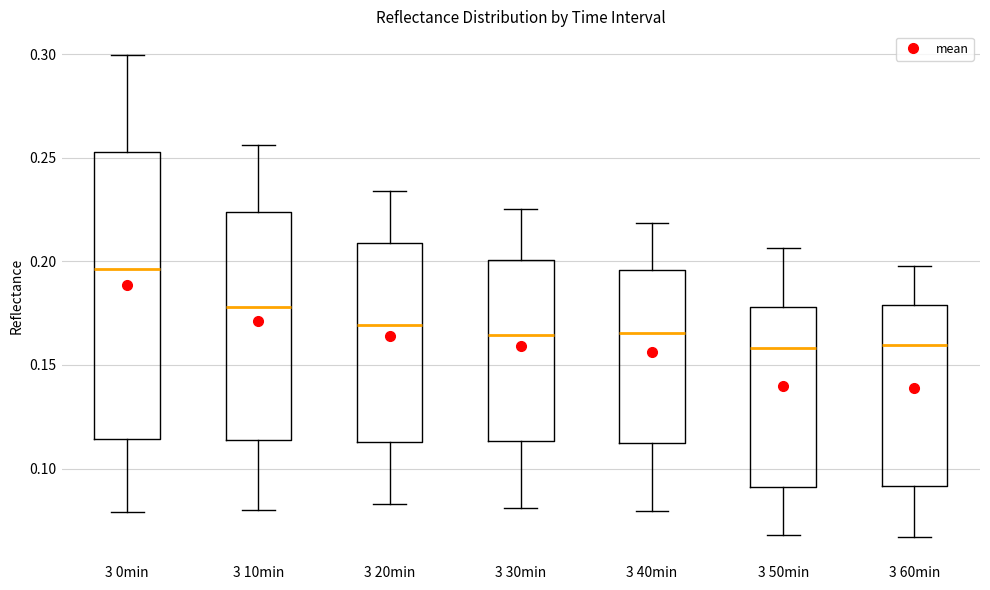

Comparing the boxes themselves (not the whiskers), which one is the tallest?

3 0min